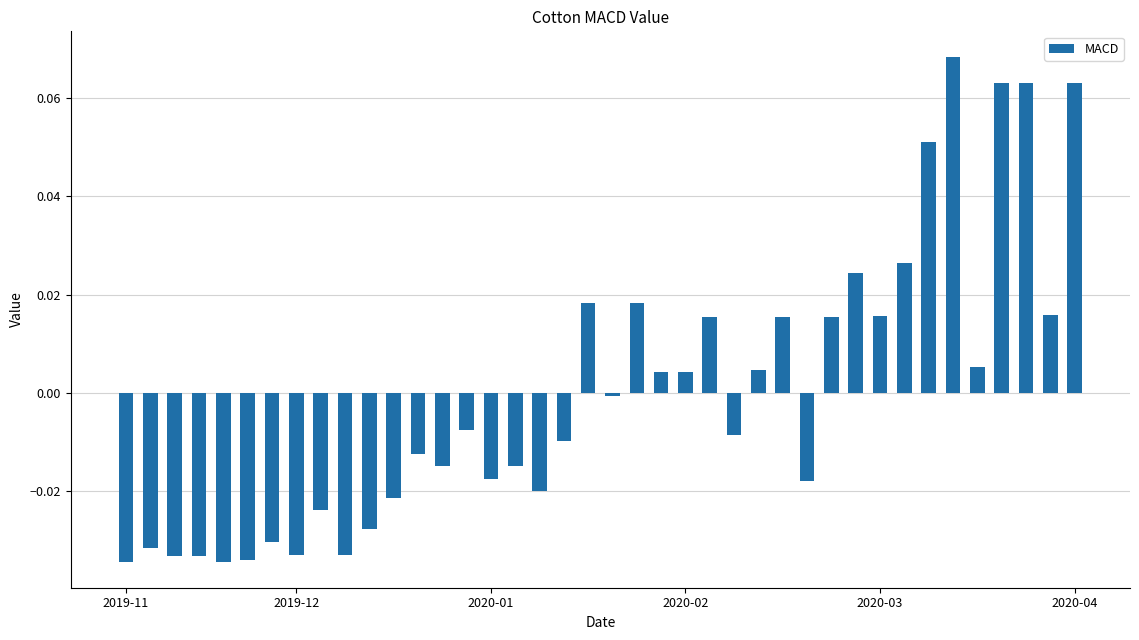

List the labels in order of value, largest first.

34, 36, 37, 39, 33, 32, 30, 19, 21, 38, 31, 24, 27, 29, 35, 26, 22, 23, 20, 14, 25, 18, 12, 13, 16, 15, 28, 17, 11, 8, 10, 6, 2019-12, 7, 9, 2020-01, 2020-02, 2020-04, 2019-11, 2020-03